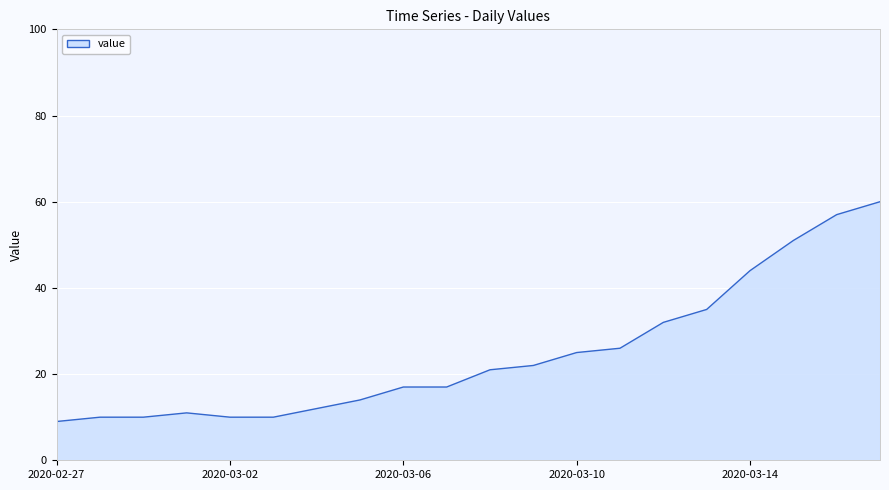

What is the smallest value displayed?

9